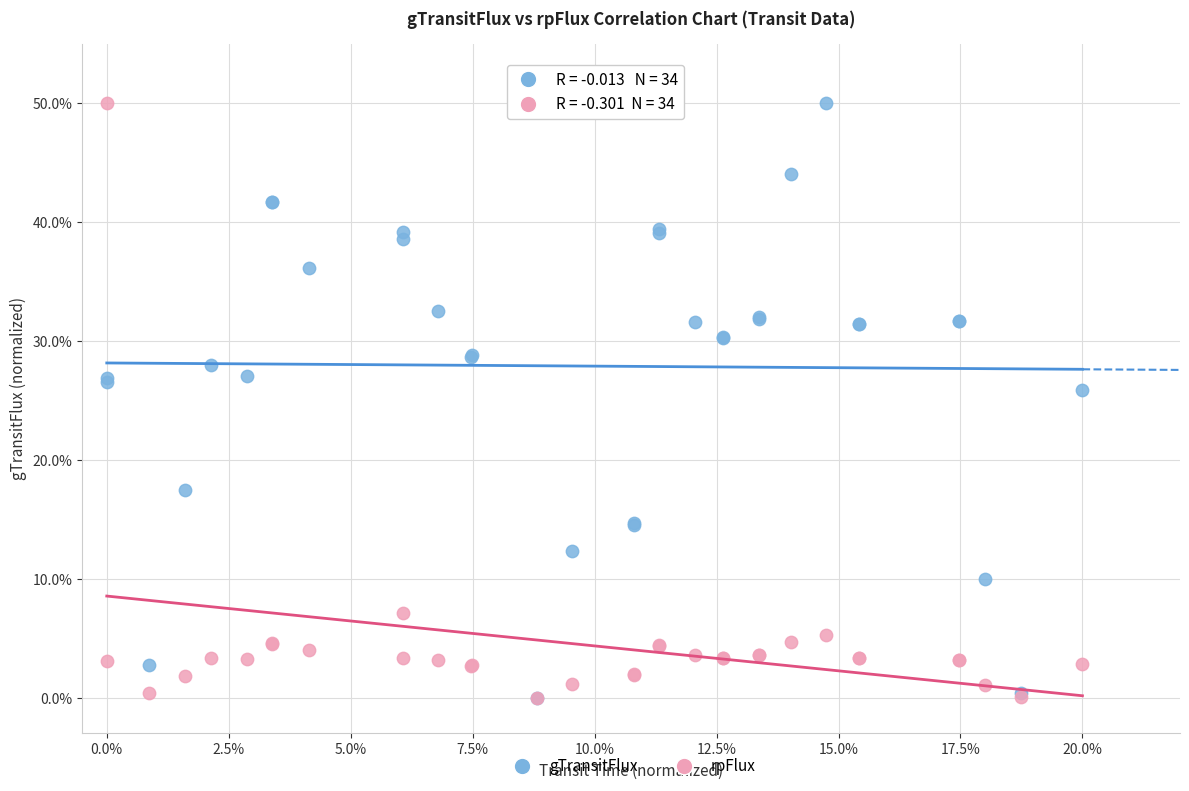

Across all series, what Y value is closest to 25?

25.9